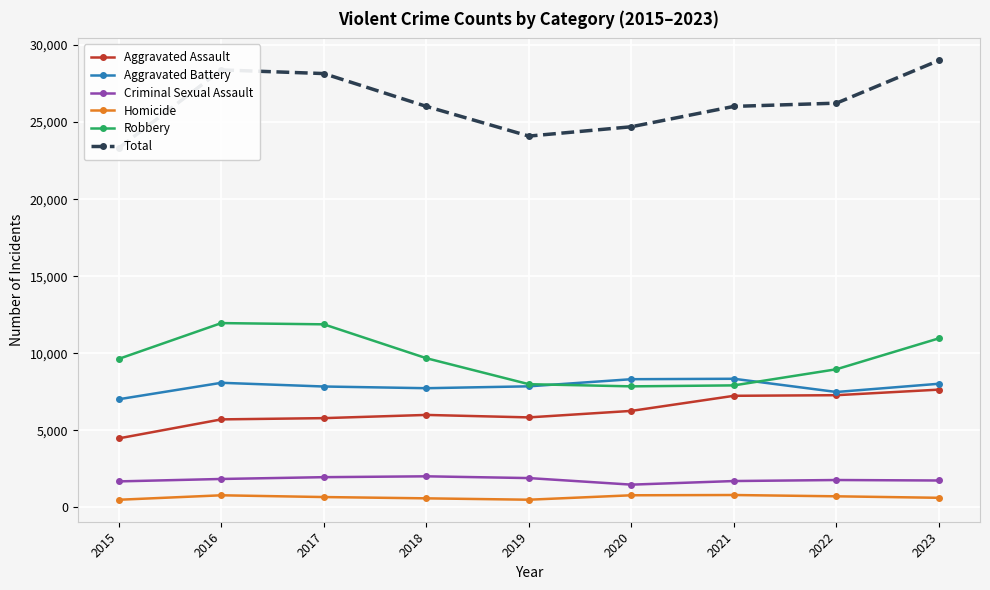

At 2023, list the series in order from smallest to largest.

Homicide, Criminal Sexual Assault, Aggravated Assault, Aggravated Battery, Robbery, Total